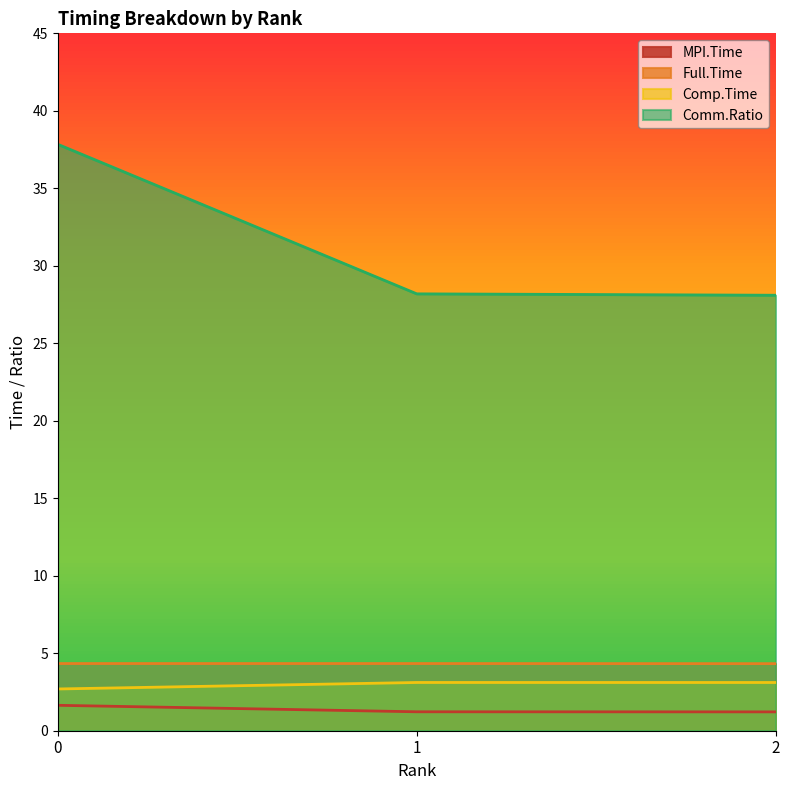

The value of Full.Time at 0 is 2.6. True or false?

False